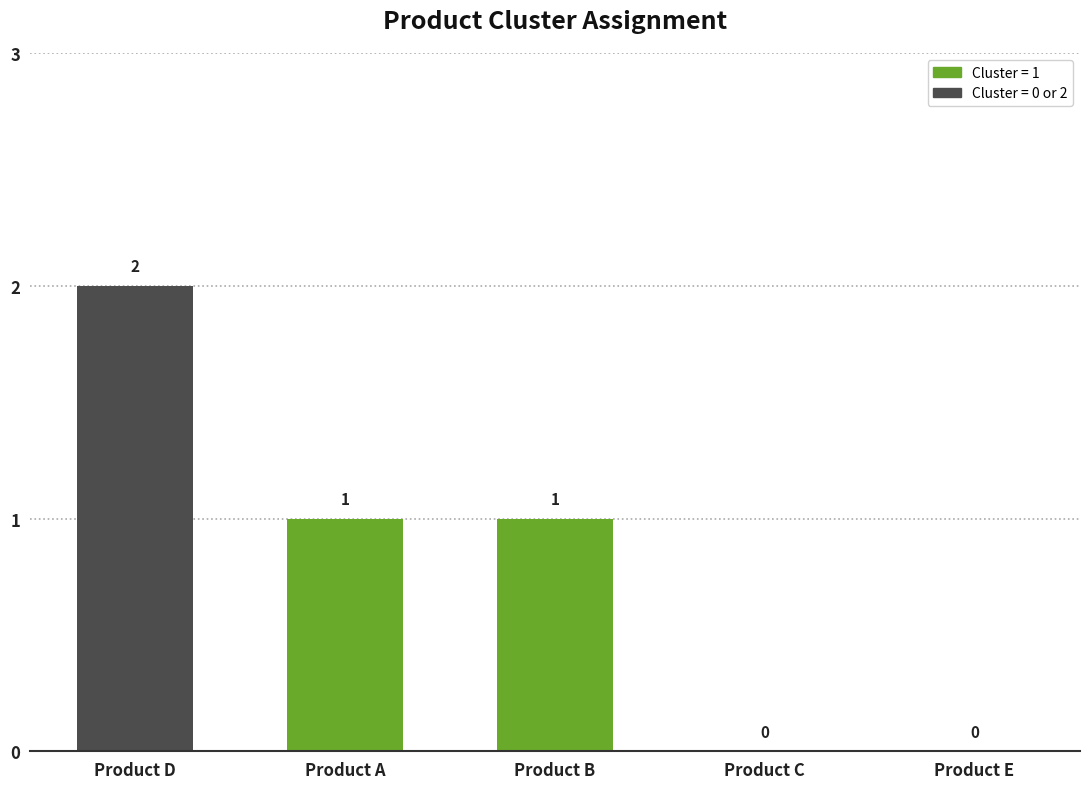

Reading right to left, transcribe all the data shown in this chart.

Product E=0	Product C=0	Product B=1	Product A=1	Product D=2